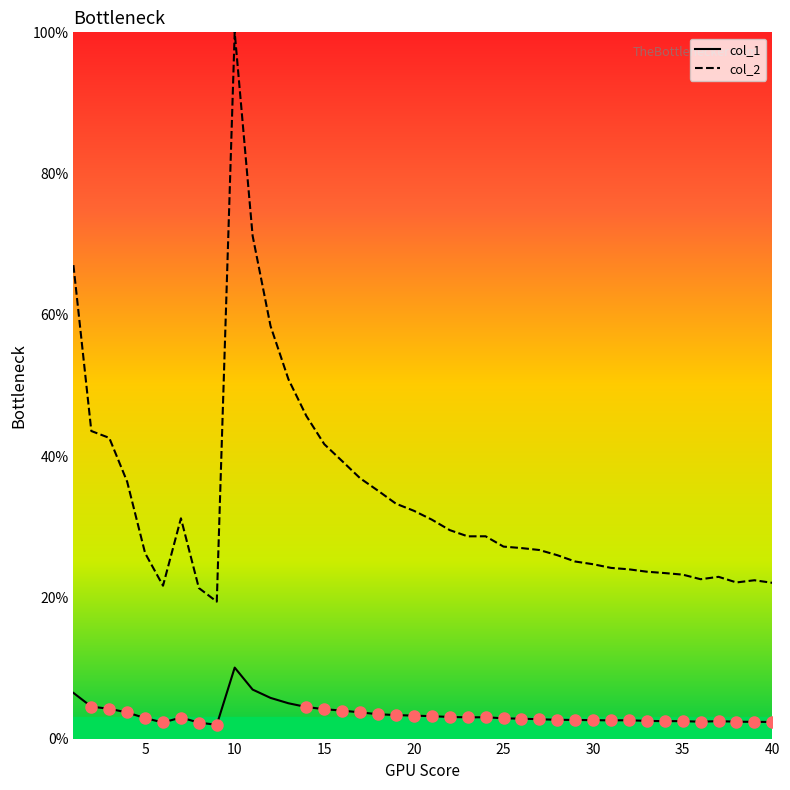

What is the lowest value of the col_1 series?

2.0